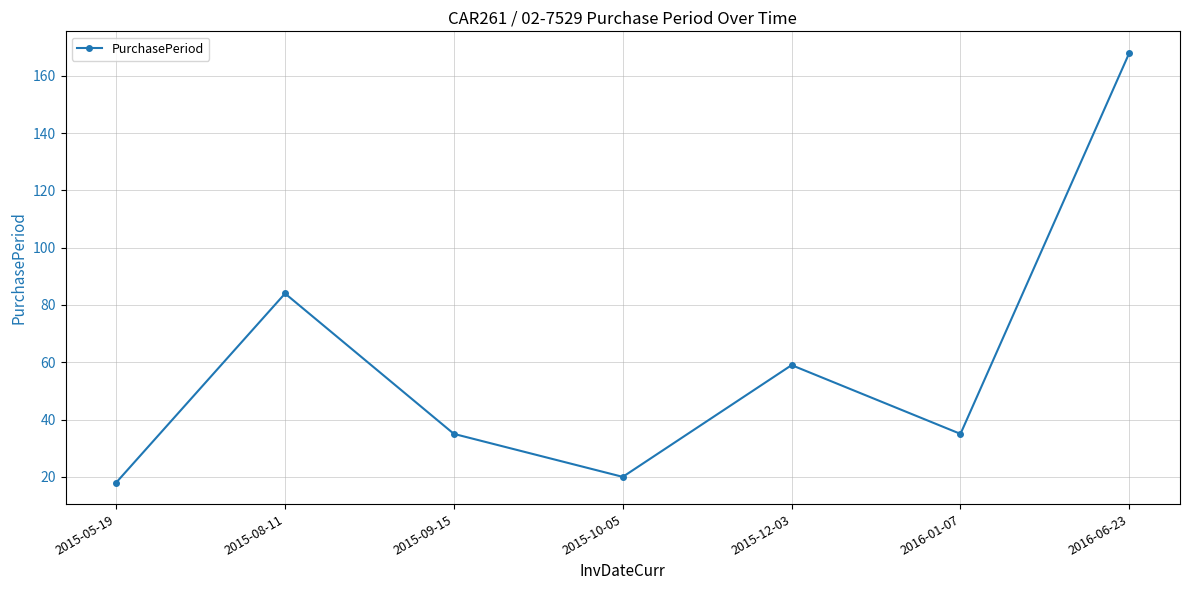

What position from the right is 2015-08-11?

6